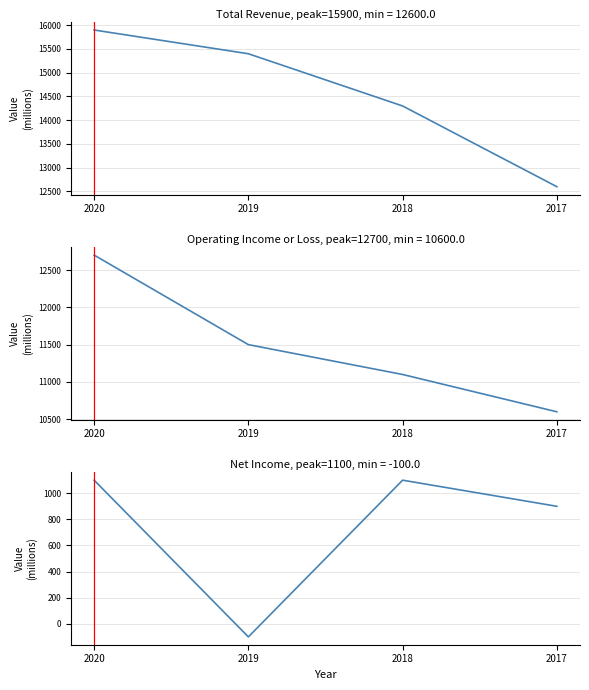

What is the total value across all series at 2017?

24100